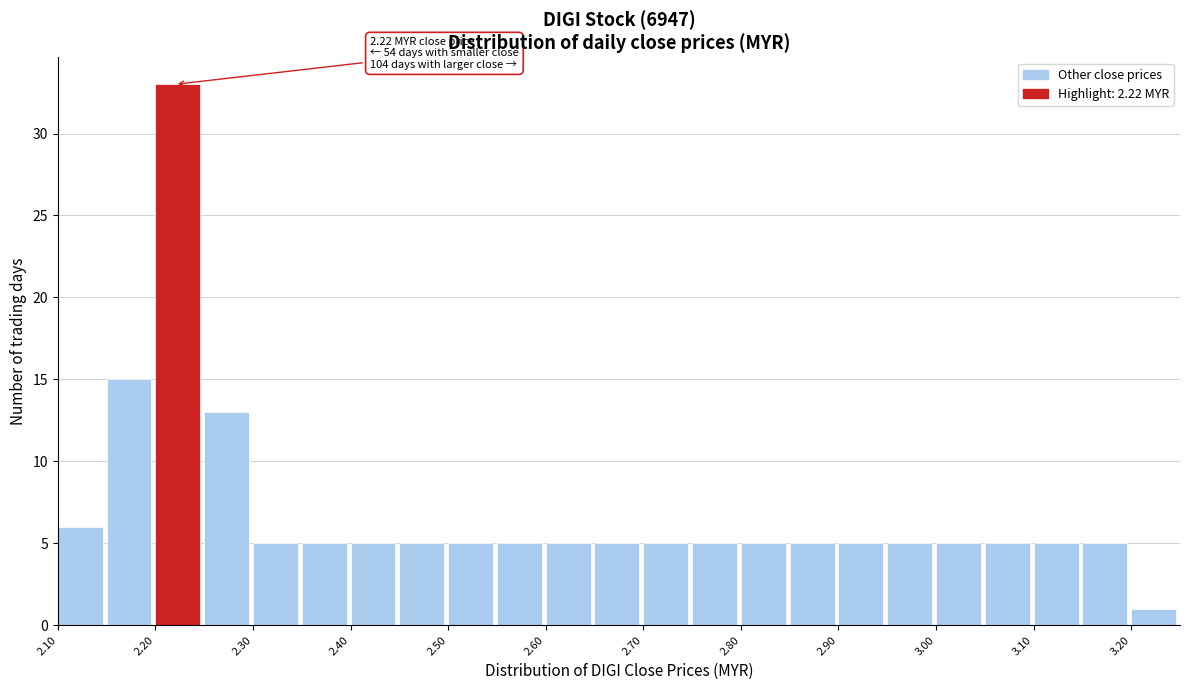

Over which range of the x-axis is the bar tallest?

2.20 to 2.25